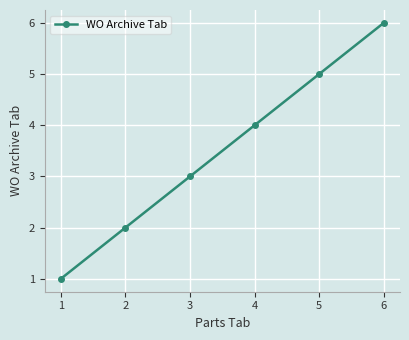

Count the number of categories in the chart.

6